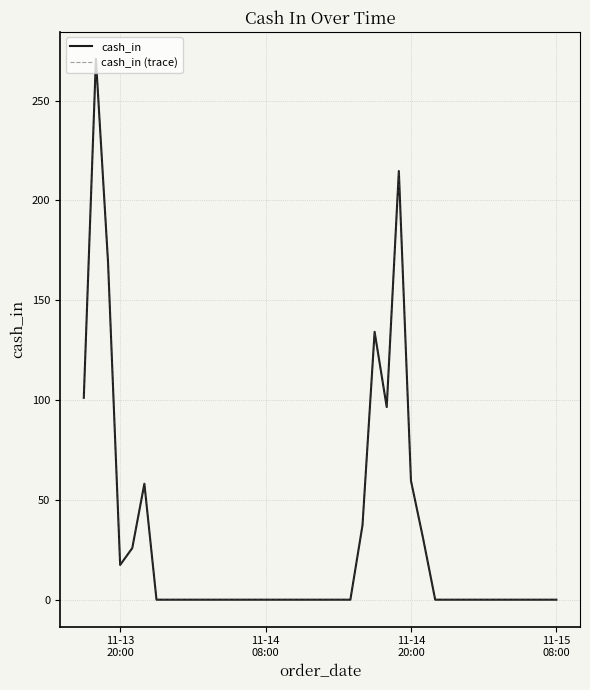

Does the chart display data point markers on the line(s)?

No